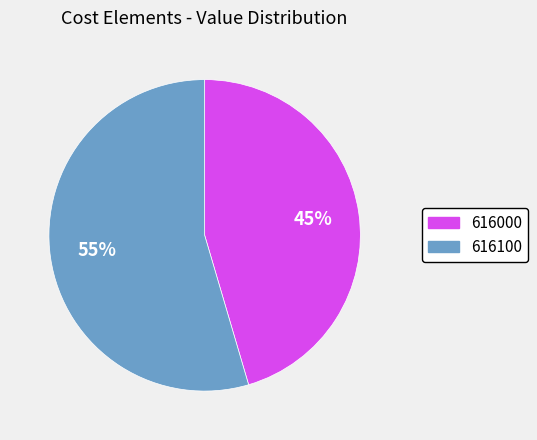

To the nearest percent, what portion does 616100 represent?

55%